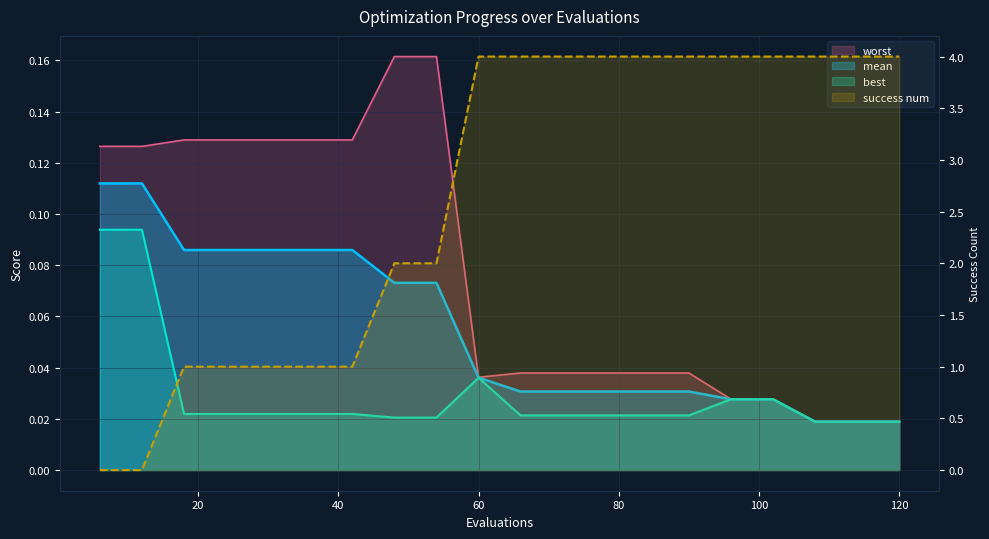

Rank the series by their maximum value, from highest to lowest.

success num, worst, mean, best